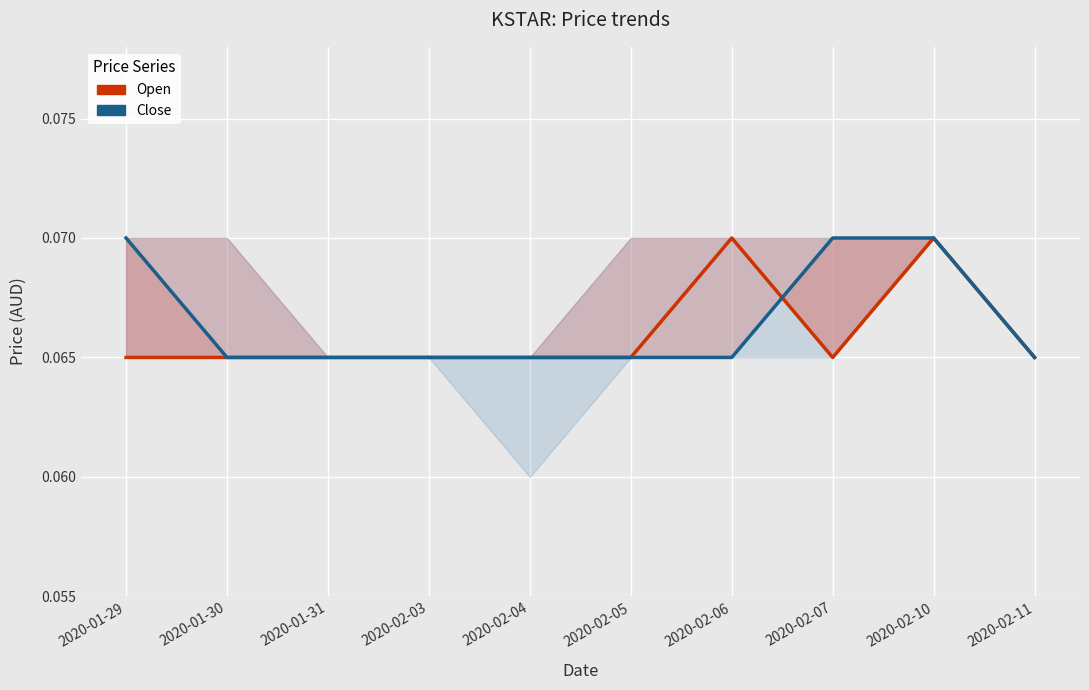

Reading left to right, extract all data points from this chart.

Open: 0.1	0.1	0.1	0.1	0.1	0.1	0.1	0.1	0.1	0.1
Close: 0.1	0.1	0.1	0.1	0.1	0.1	0.1	0.1	0.1	0.1